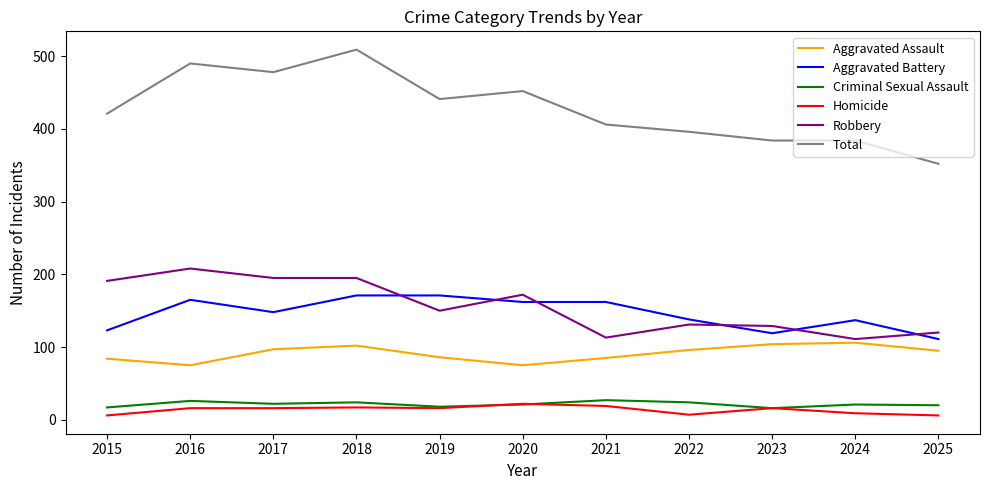

What is the minimum value for Total?

352